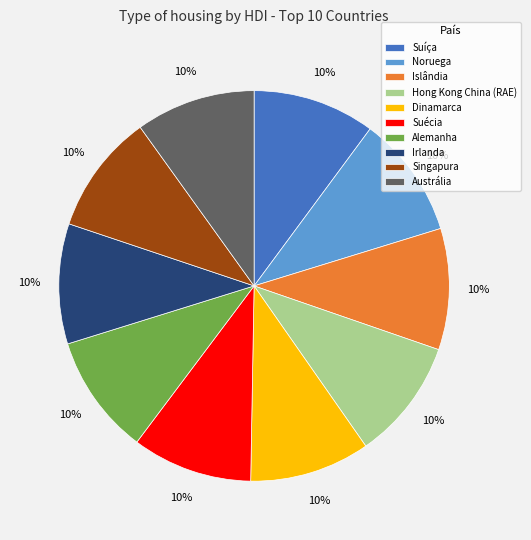

True or false: Hong Kong China (RAE) accounts for 10% of the total.

True